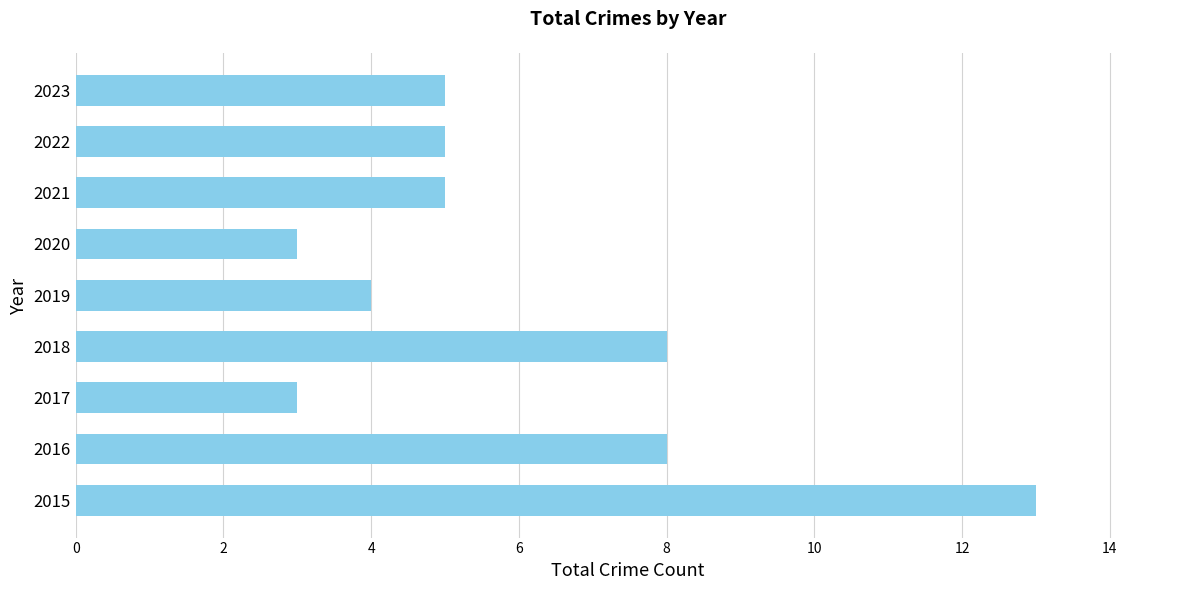

What is the sum of all values?

54